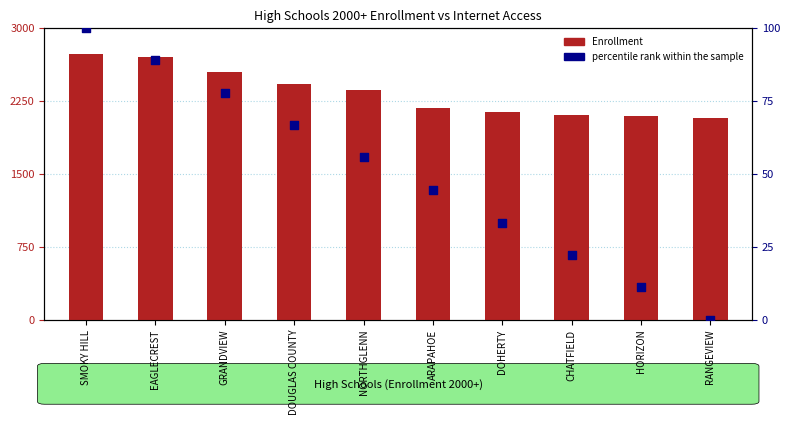

What are all the series names shown in the legend?

Enrollment, percentile rank within the sample